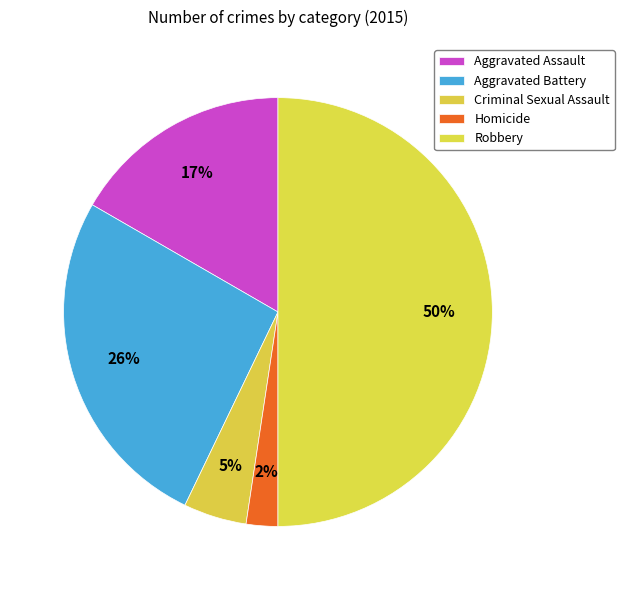

How many segments does this pie chart have?

5